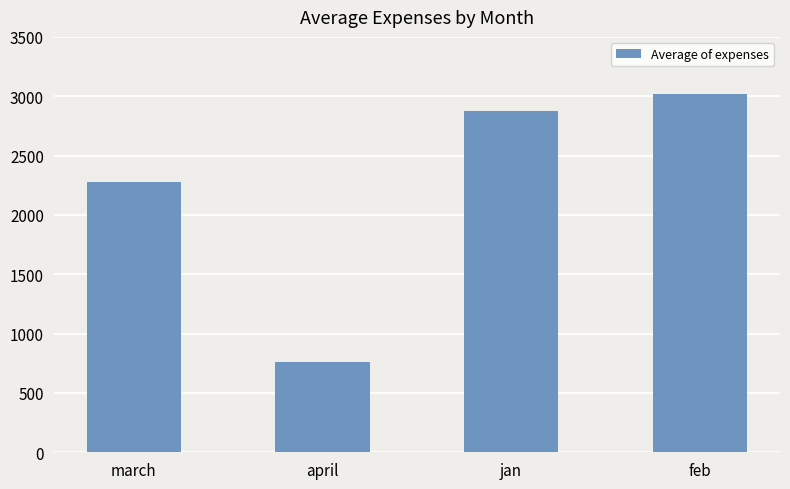

Reading left to right, what are all the values shown in this chart?

march=2277.5	april=764.0	jan=2879.0	feb=3020.0